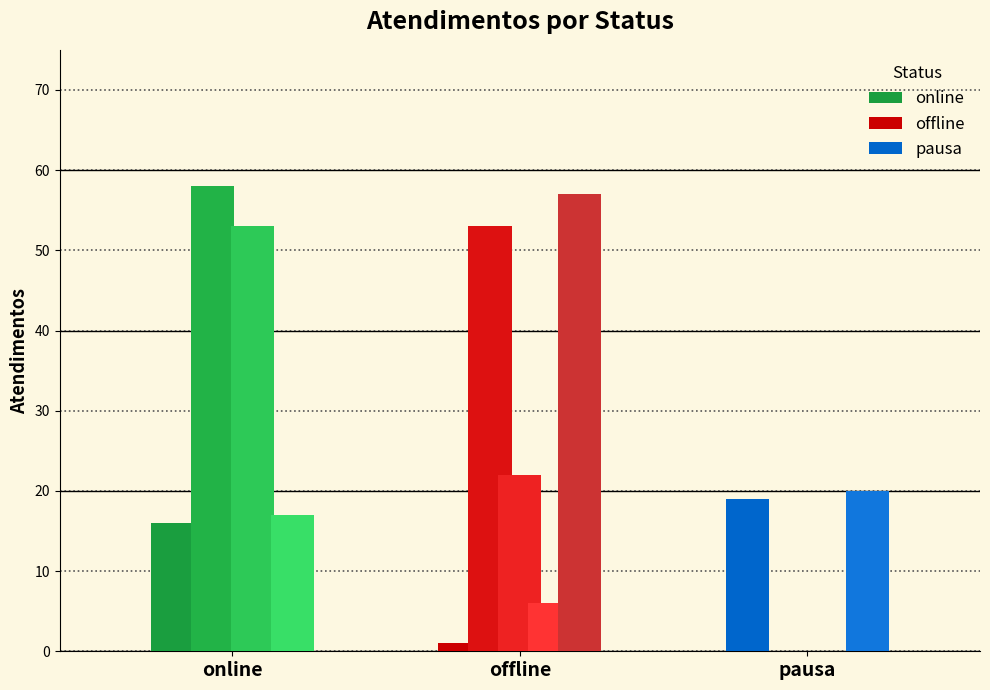

What is the ratio of the value at pausa to the value at online?

0.3